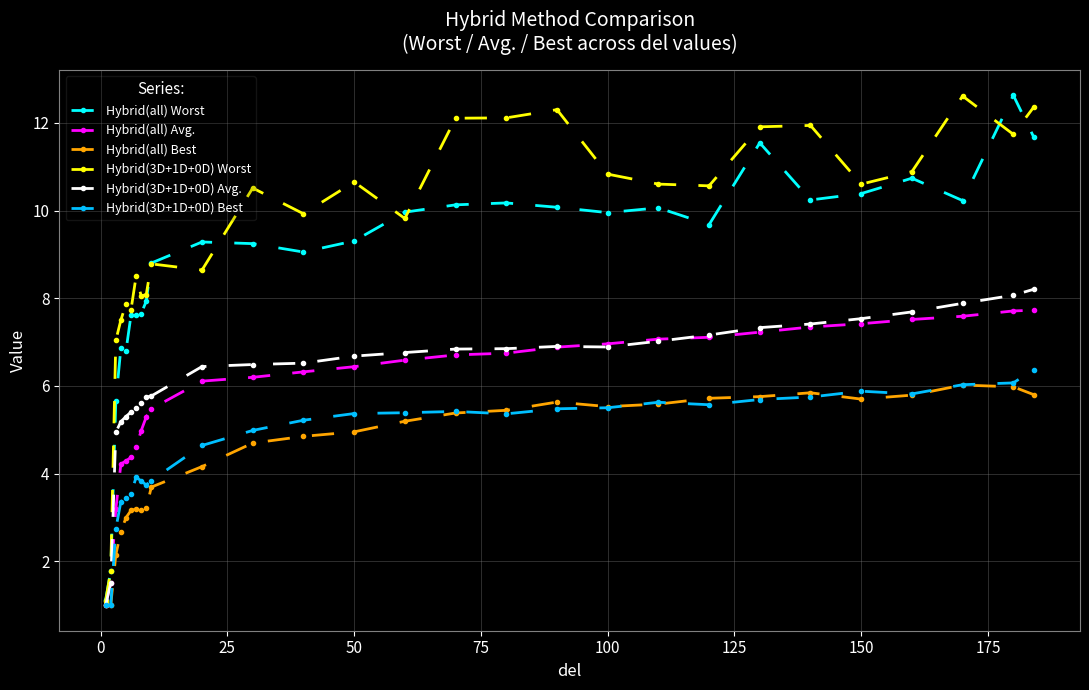

At how many categories does at least one series exceed 1?

28